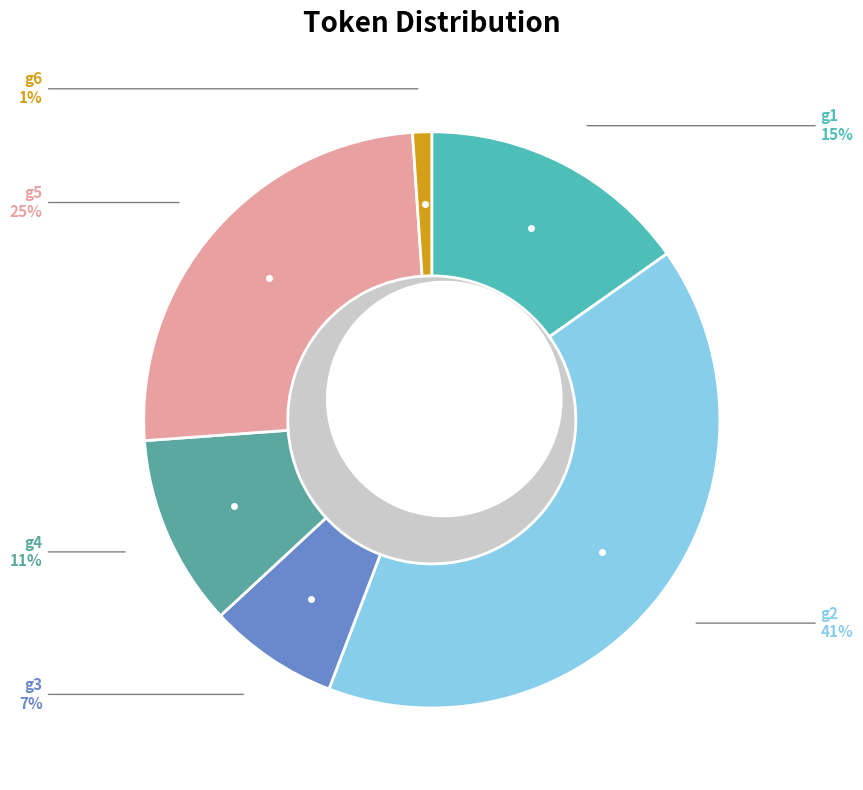

Which slice is the largest?

g2